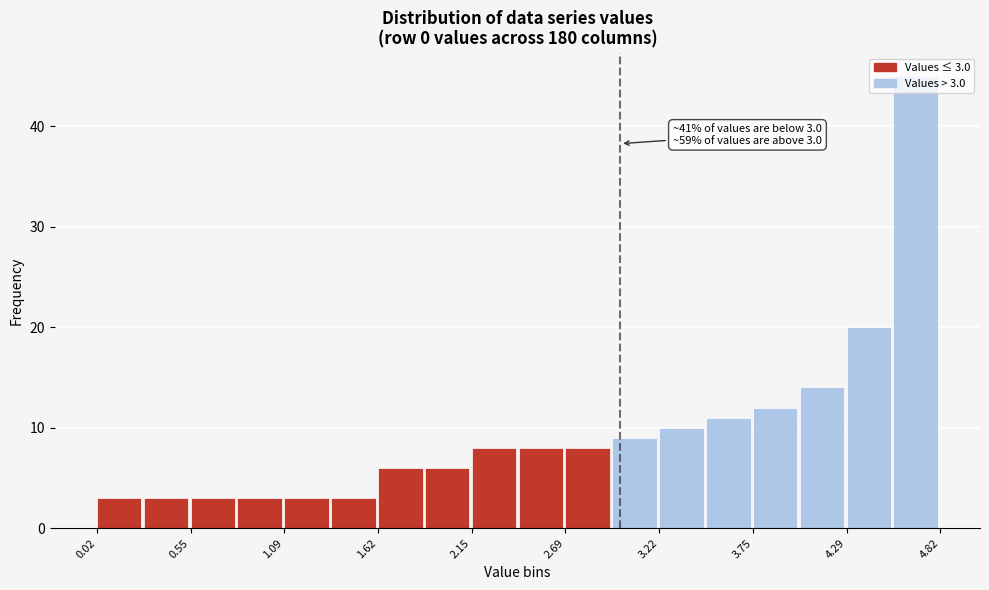

Around what value on the x-axis is the tallest bar? Give the approximate position of its centre, as read against the axis.

4.7